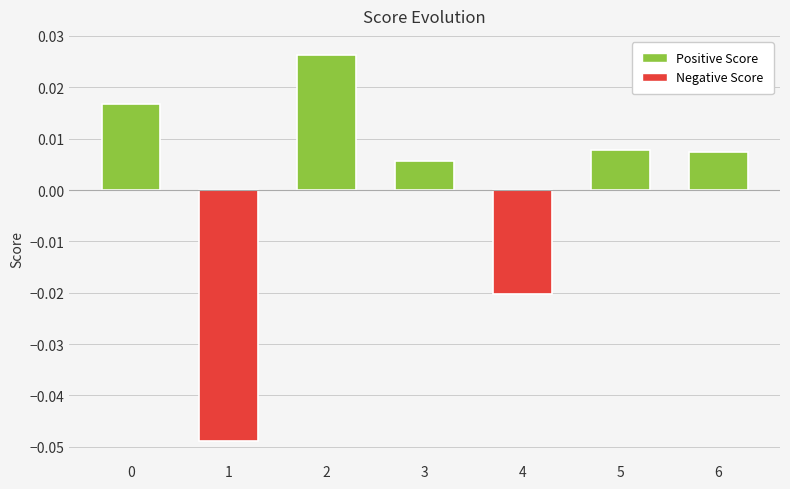

How many values are below zero?

2